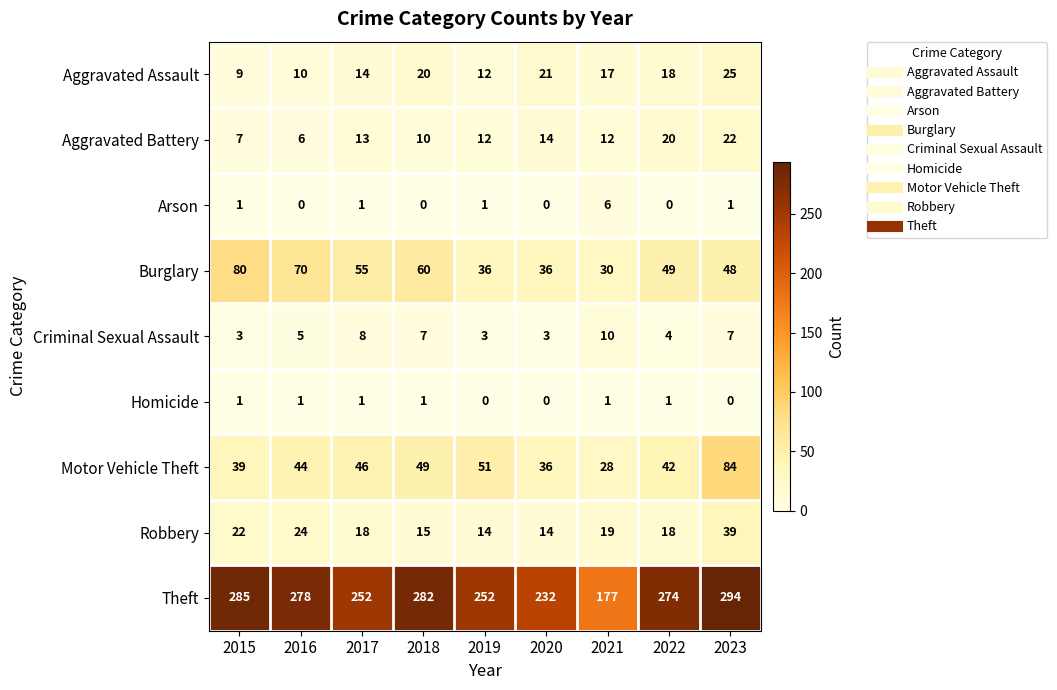

What is the sum of all Aggravated Battery values?

116